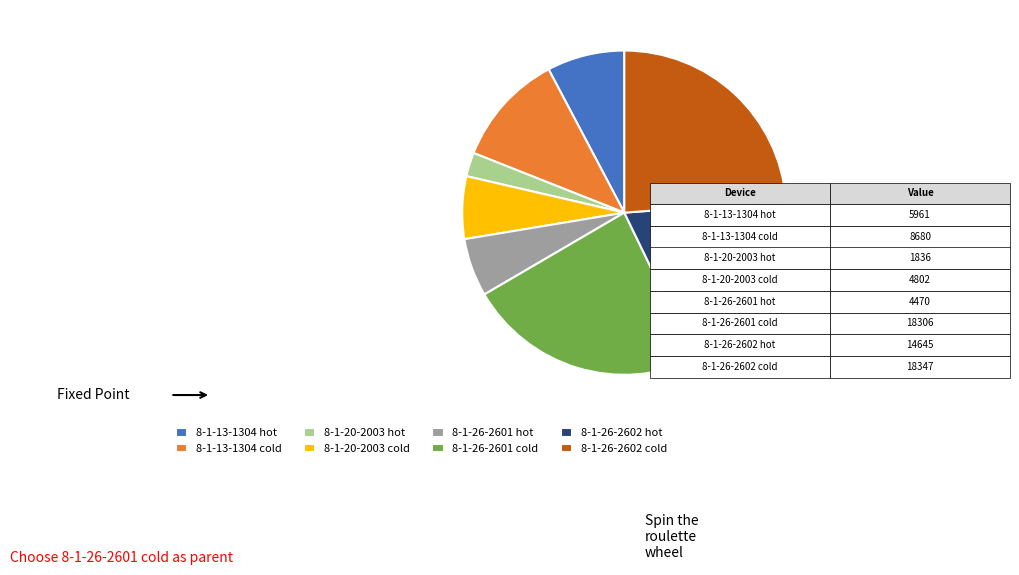

Does 8-1-26-2602 hot account for over 50% of the chart?

No